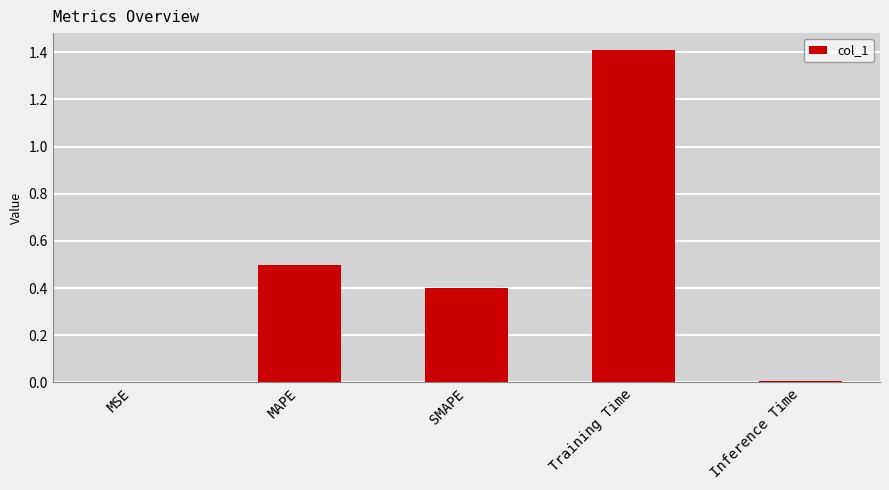

Read the value at SMAPE.

0.4